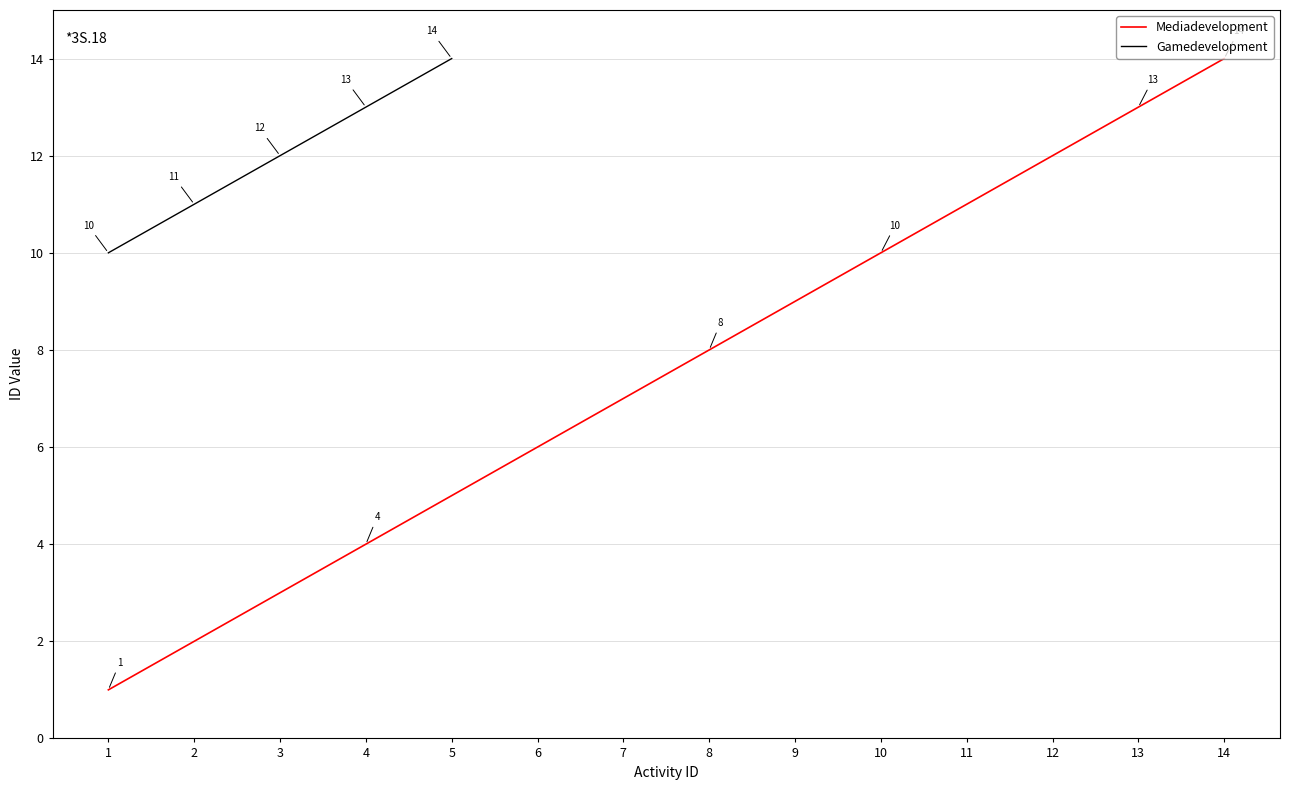

What is the value of the Gamedevelopment point at the 3rd from the left?

12.0